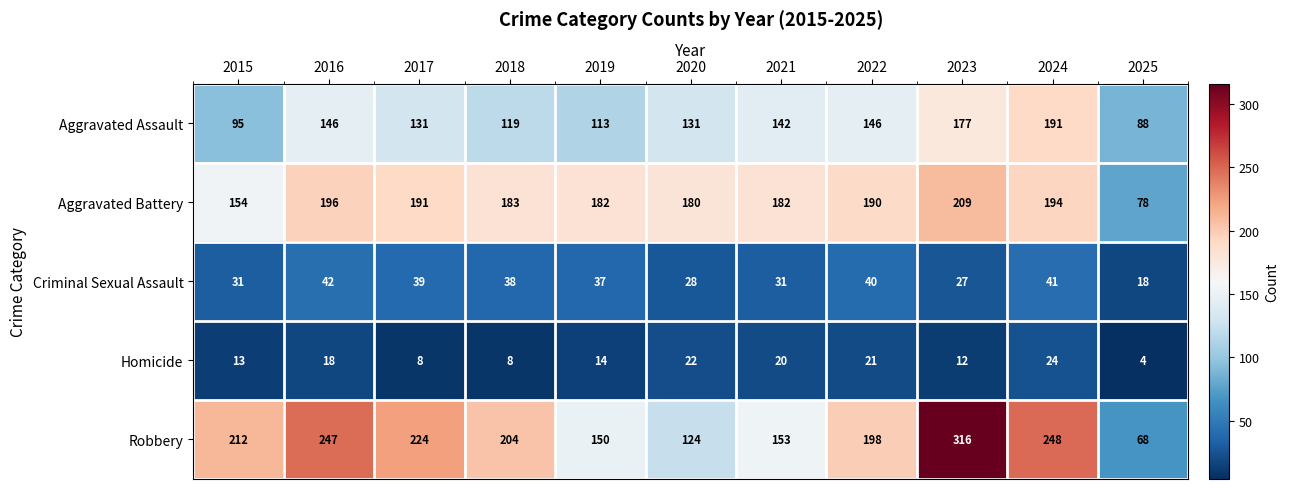

How many categories are shown in the chart?

11